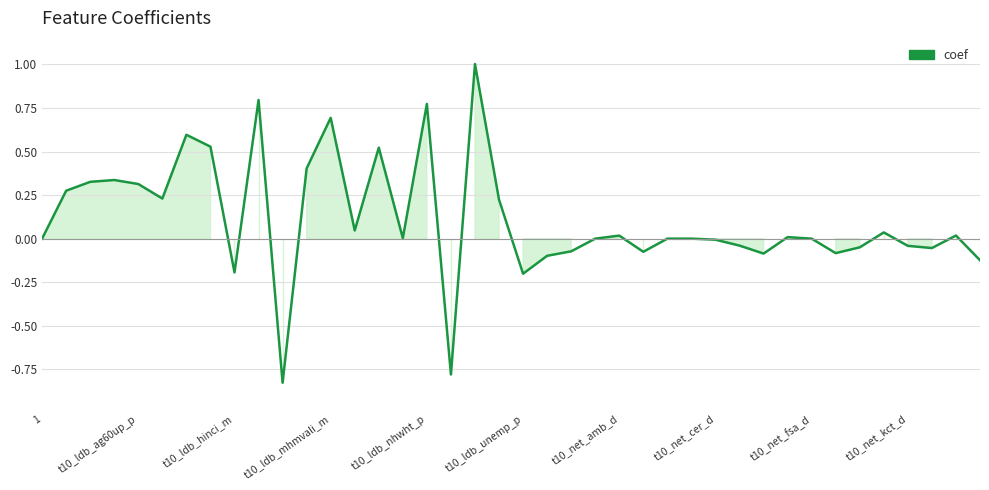

What is the average value?

0.1